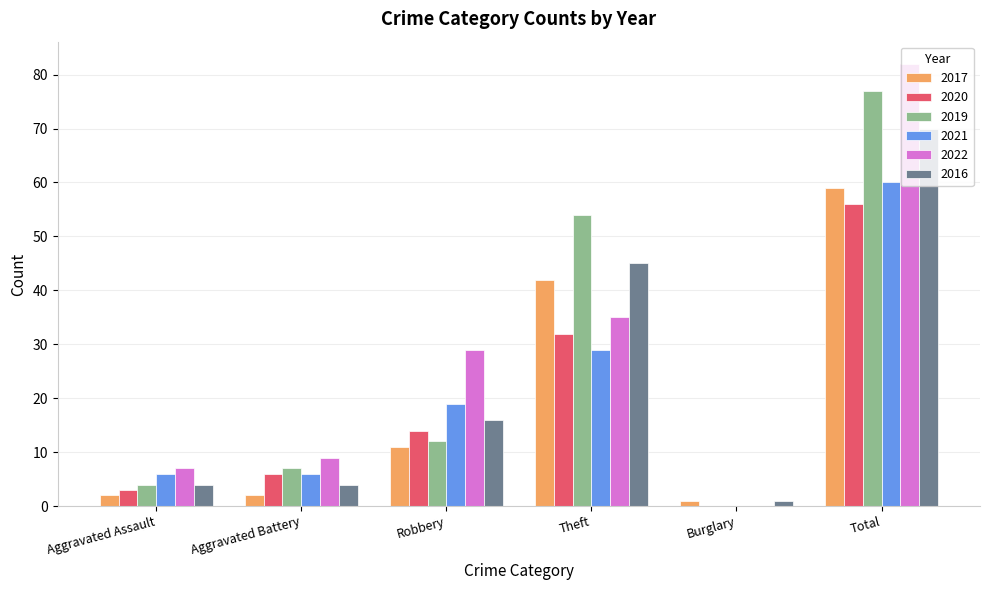

What is the maximum value for 2022?

82